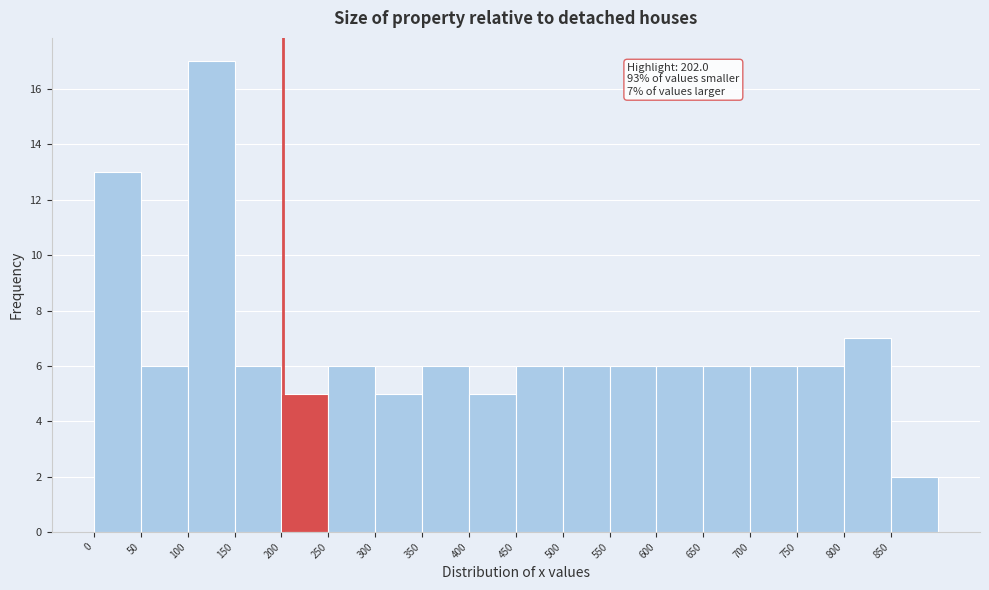

Over which range of the x-axis is the bar tallest?

100 to 150